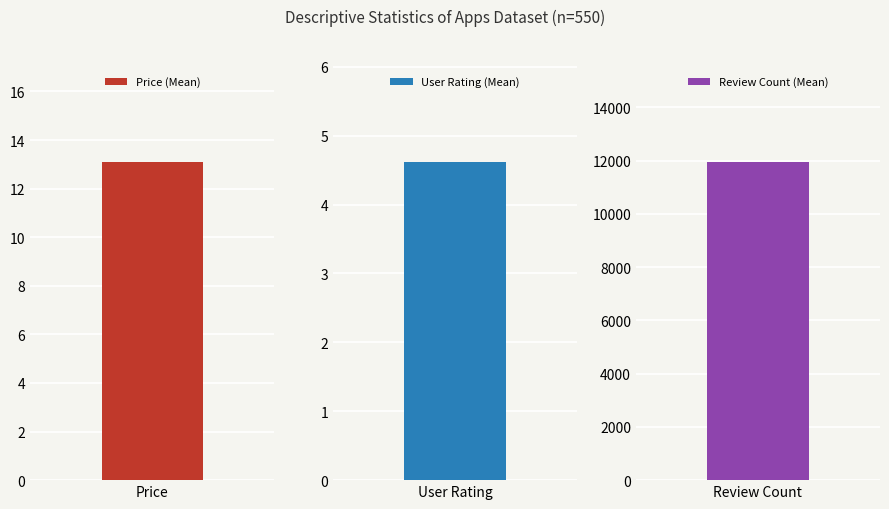

Rank the categories by value from lowest to highest.

User Rating (Mean), Price (Mean), Review (Mean)